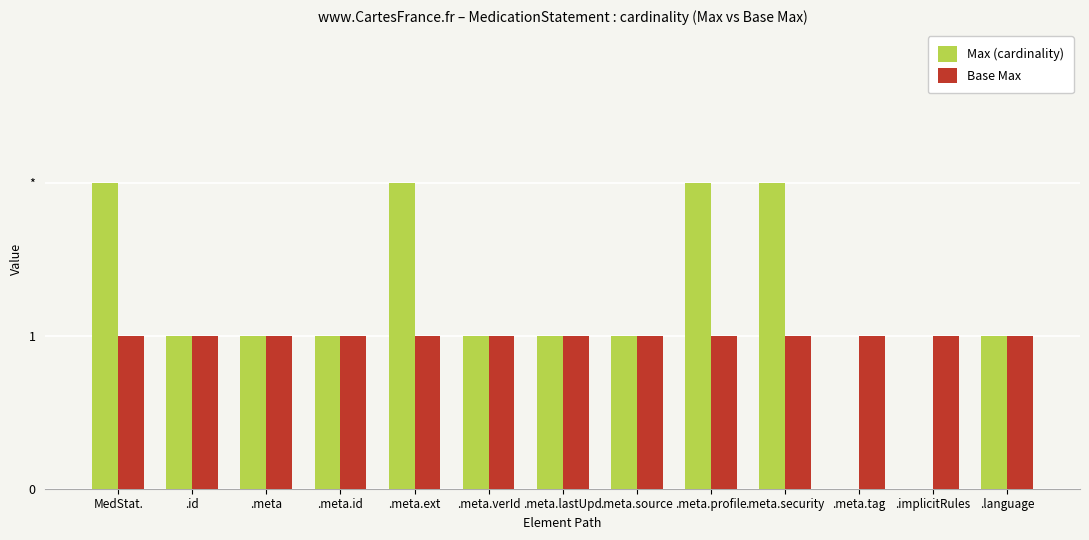

What is the label of the 1st bar from the left?

MedStat.